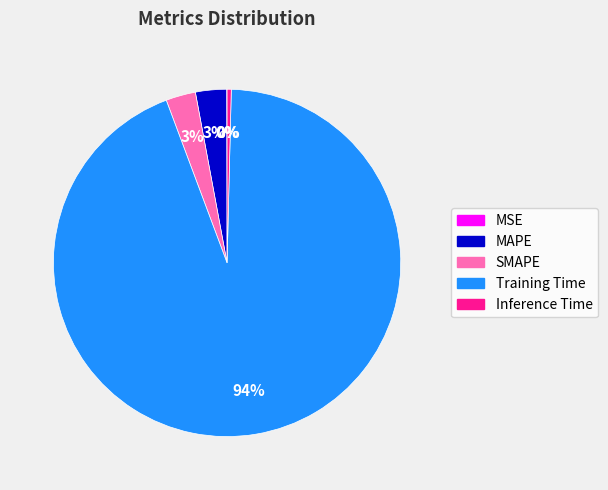

True or false: Training Time accounts for 94% of the total.

True